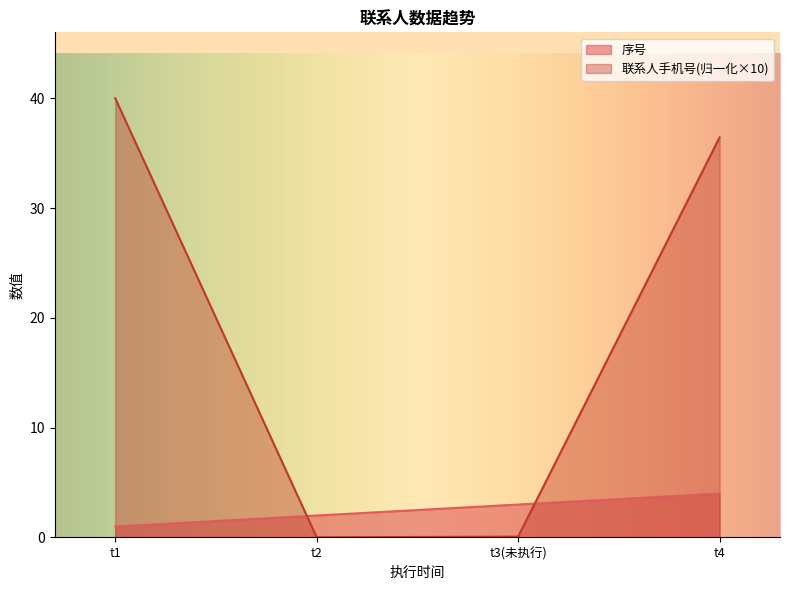

True or false: 序号 has a value of 6.0 at t4.

False